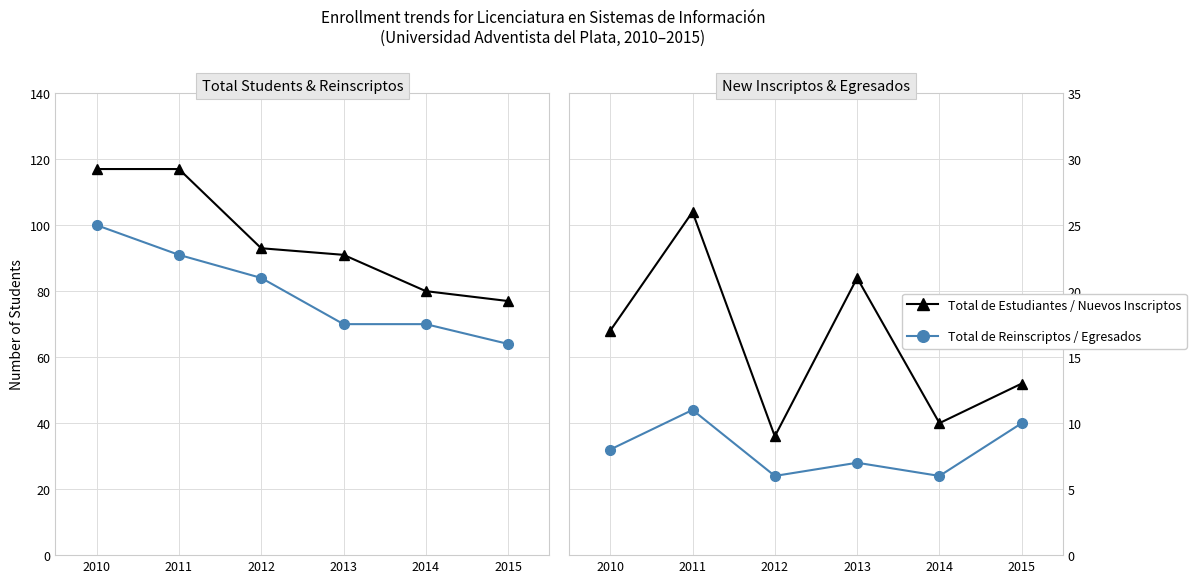

Between 2011 and 2012, which is larger?

2011